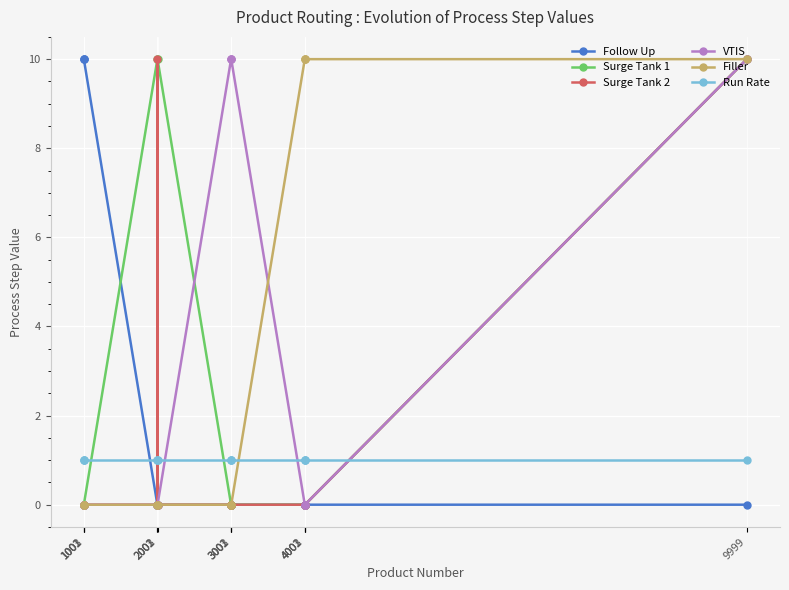

How many lines are shown in the chart?

6